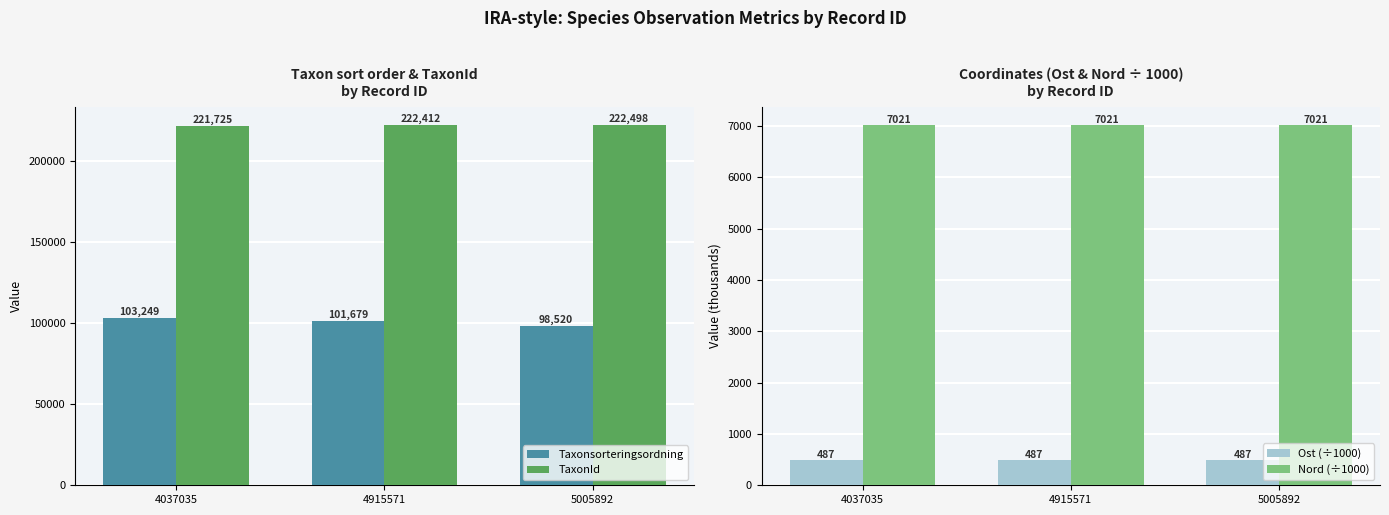

Reading left to right, extract all data points from this chart.

Taxonsorteringsordning: 103249.0	101679.0	98520.0
TaxonId: 221725.0	222412.0	222498.0
Ost (÷1000): 486.7	486.7	486.7
Nord (÷1000): 7020.8	7020.8	7020.8